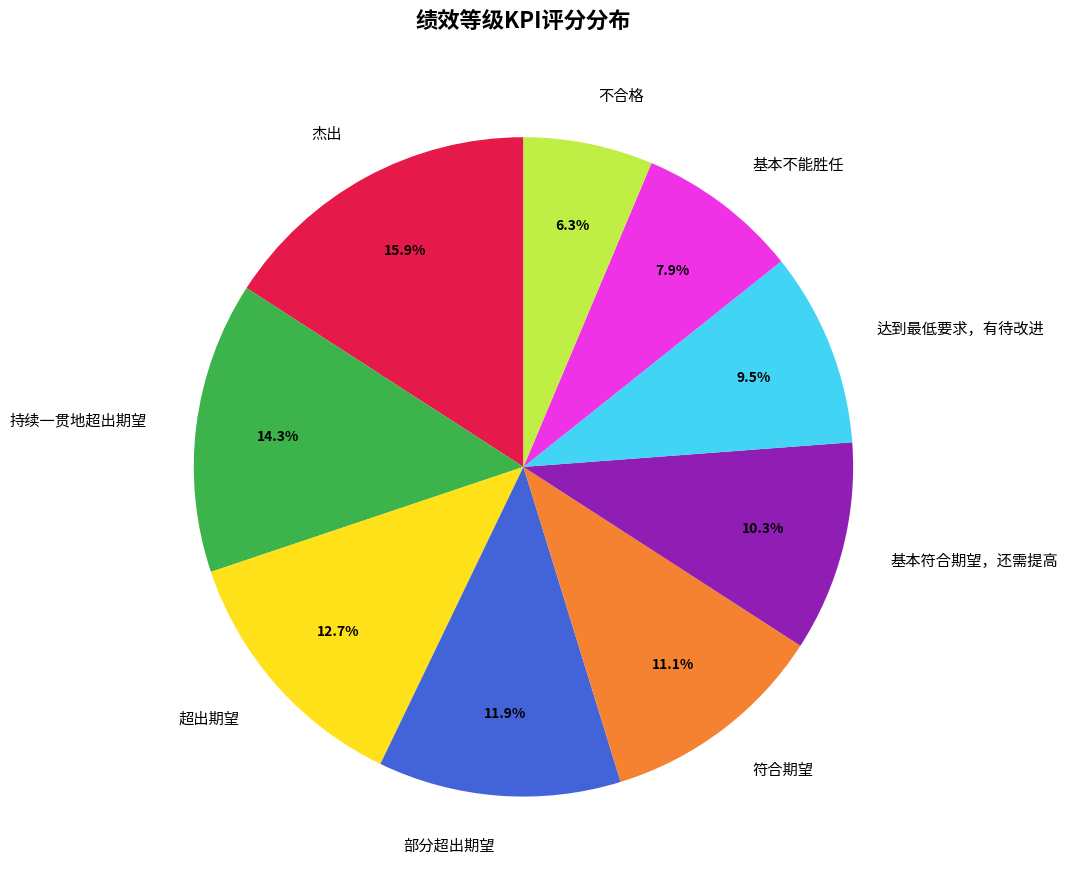

Between 基本符合期望，还需提高 and 达到最低要求，有待改进, which is larger?

基本符合期望，还需提高